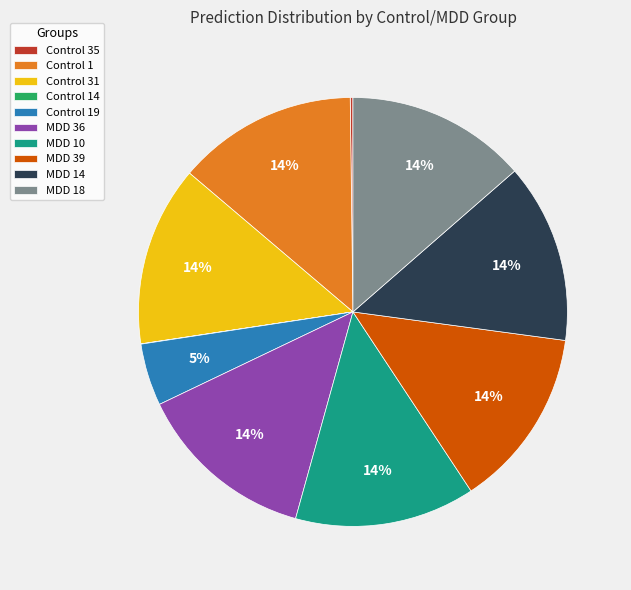

To the nearest percent, what percentage of the pie is MDD 10?

14%